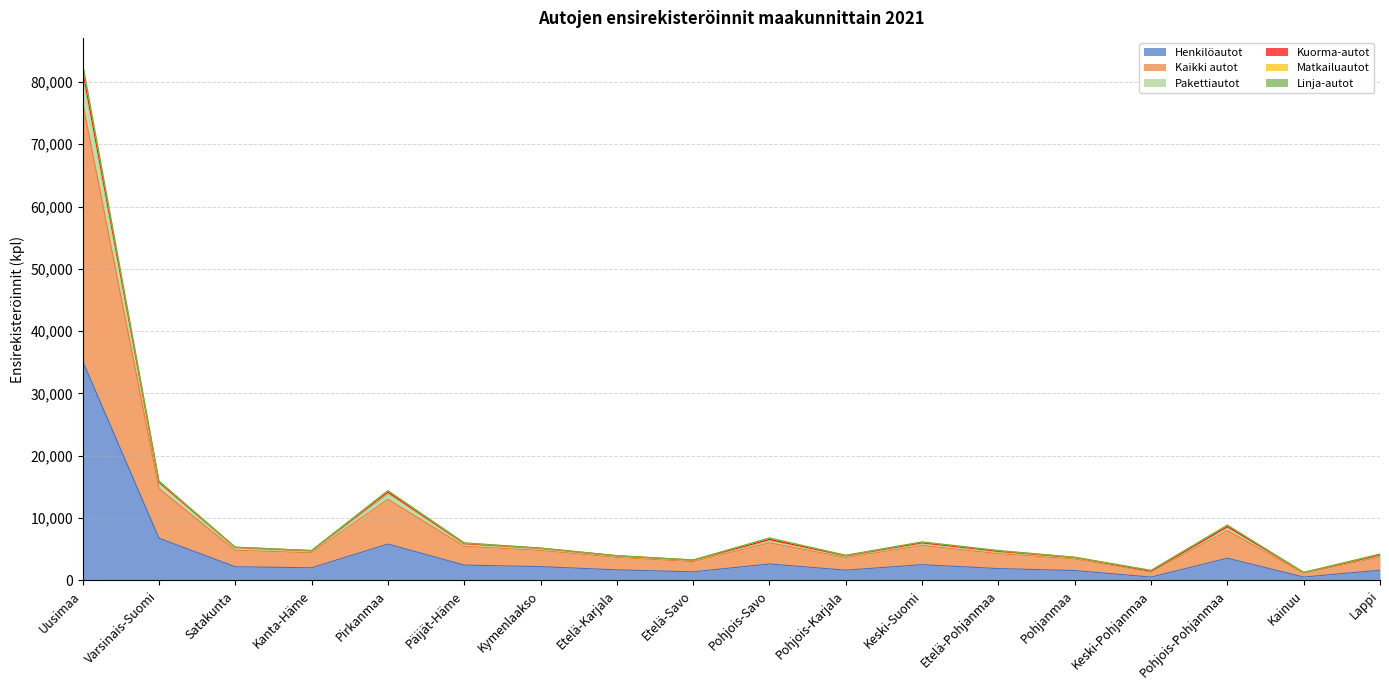

At which label does Kuorma-autot reach its peak?

Uusimaa